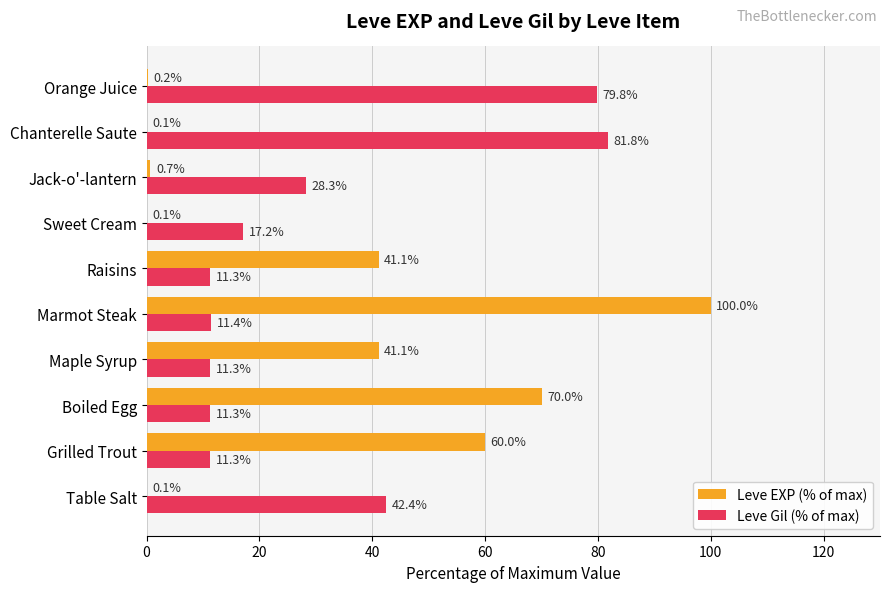

What is the sum of the Leve EXP (% of max) values at Grilled Trout and Chanterelle Saute?

60.1